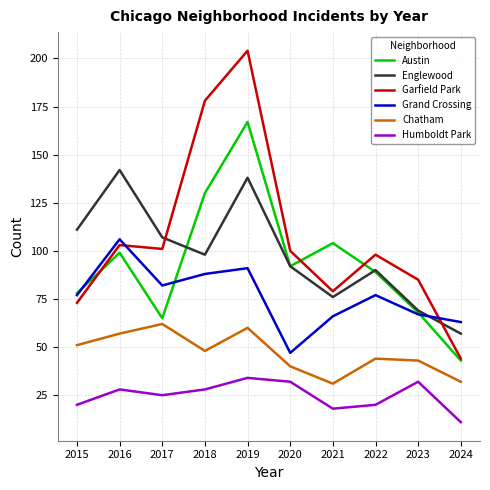

Between 2018 and 2024, which series saw the biggest shift?

Garfield Park